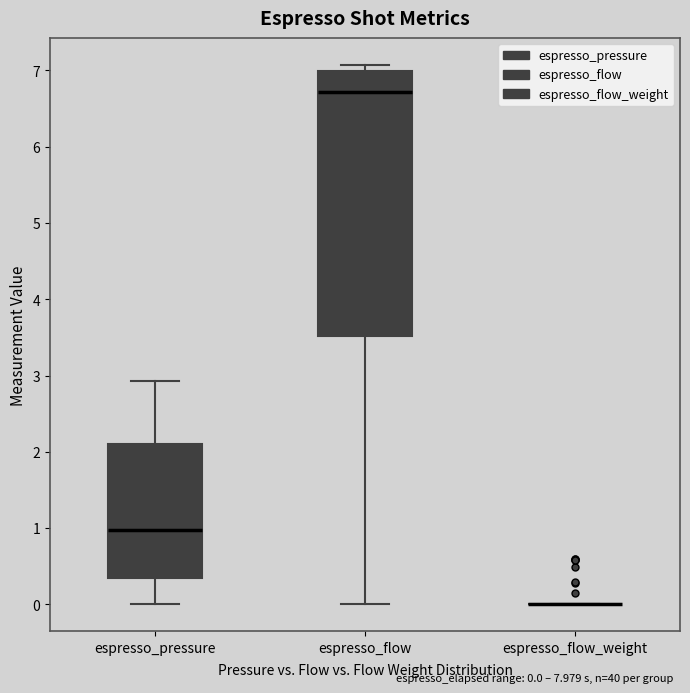

Comparing the boxes themselves (not the whiskers), which one is the tallest?

espresso_flow